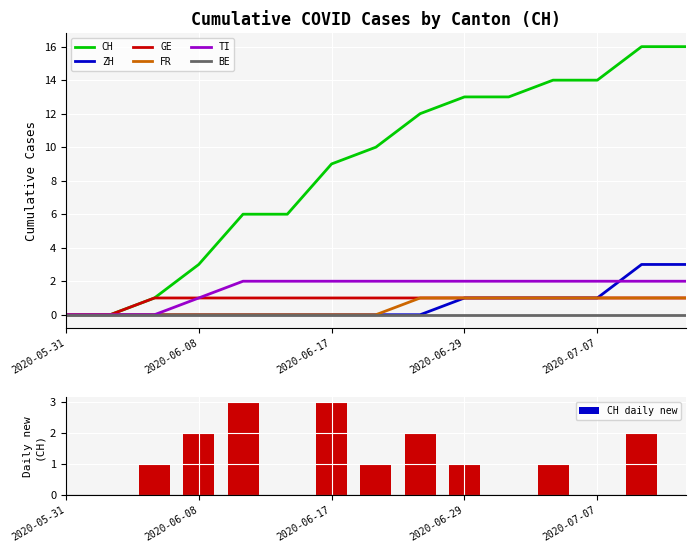

What is the difference between the maximum and minimum values in the TI series?

2